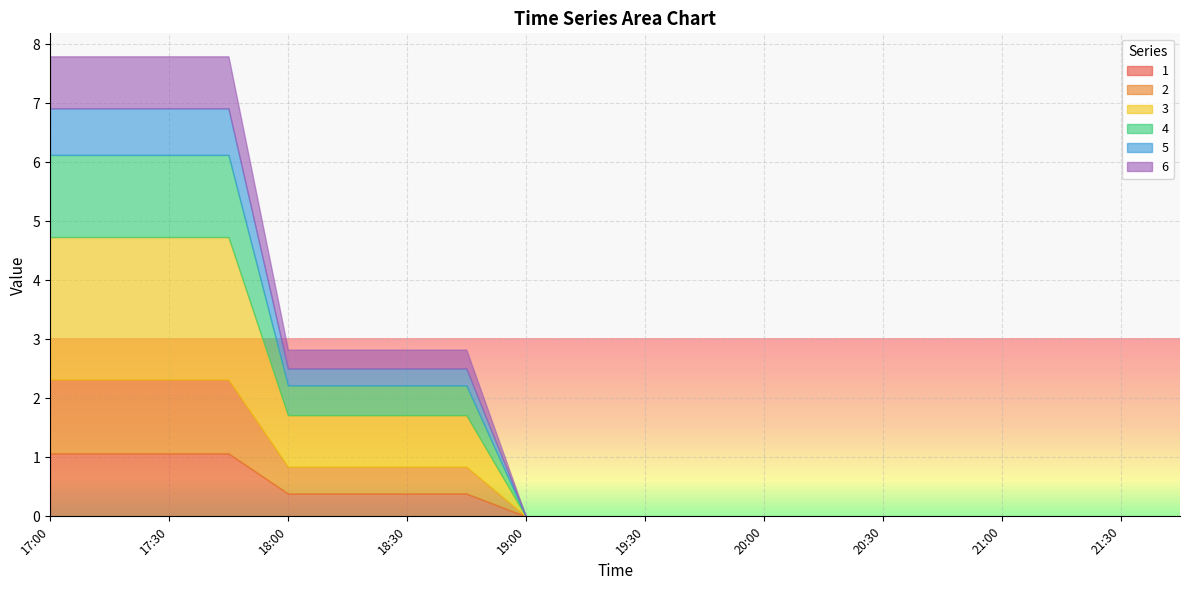

At how many categories does at least one series exceed 0?

8